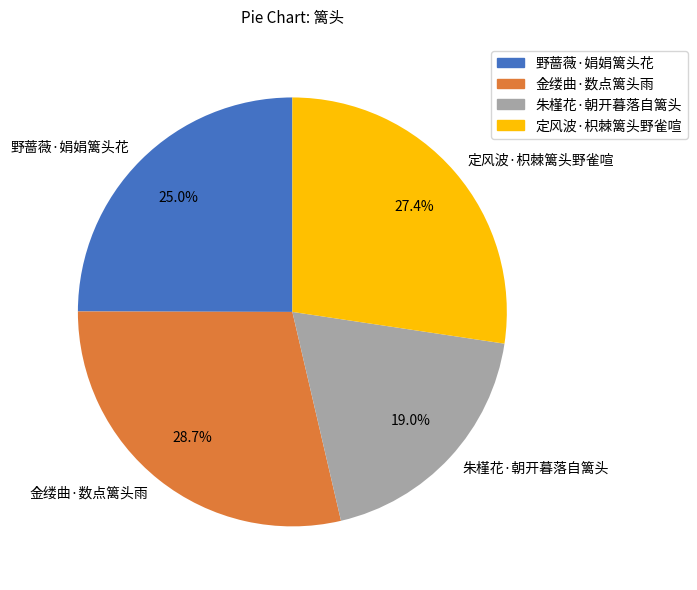

To the nearest percent, what is the average slice percentage?

25%